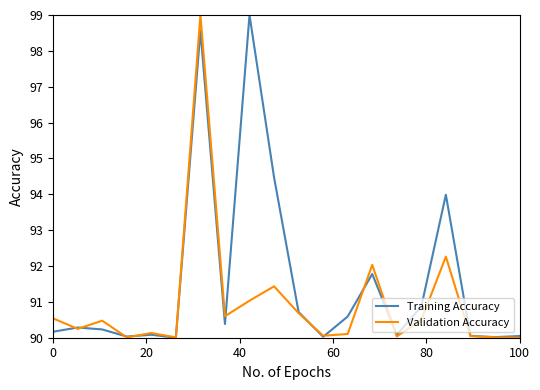

Which series has the largest total across all categories?

Training Accuracy